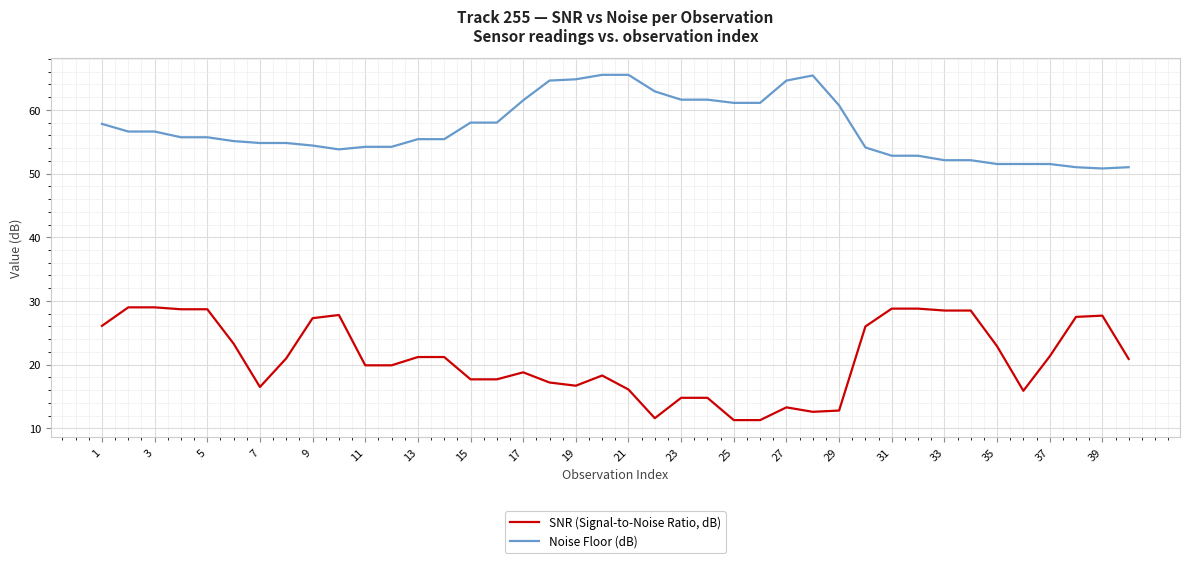

Which series has the largest total across all categories?

Noise Floor (dB)